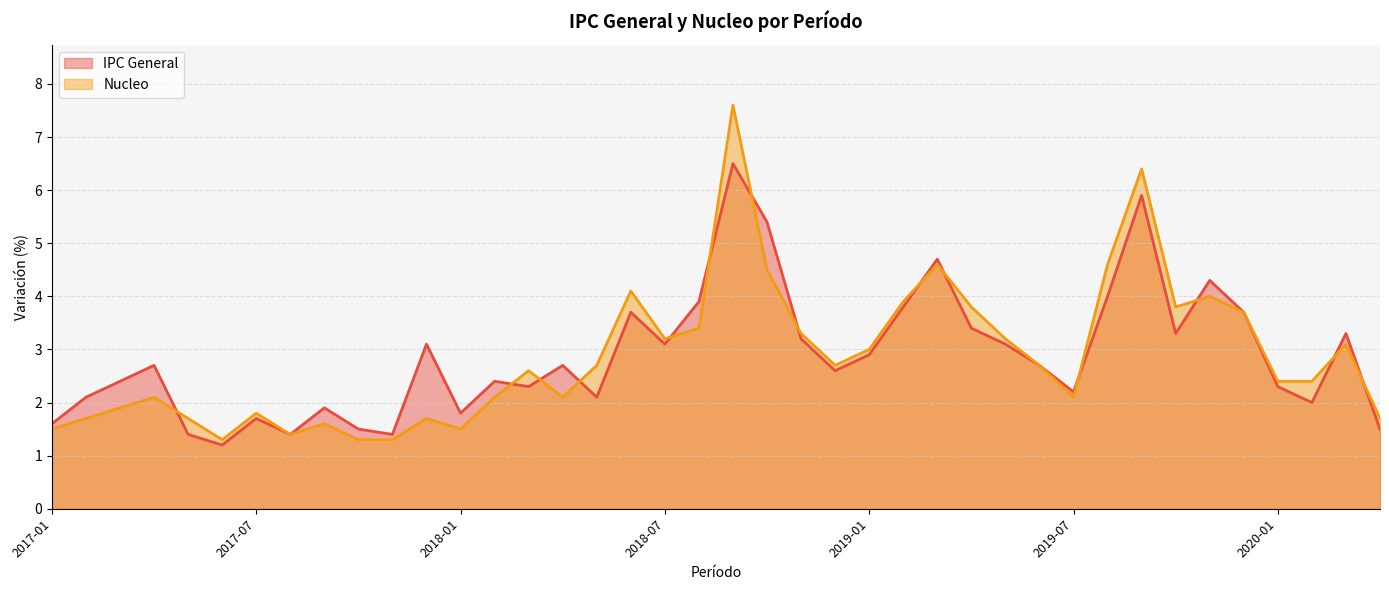

The IPC General series shows 5.4 at 2018-10. True or false?

True